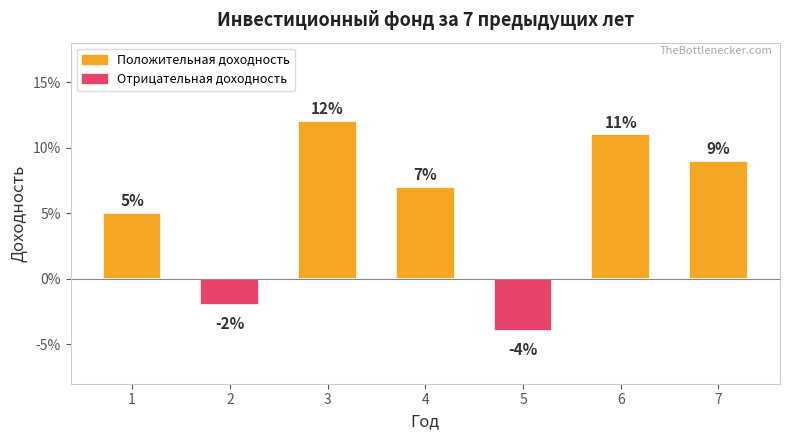

Are the bars horizontal?

No